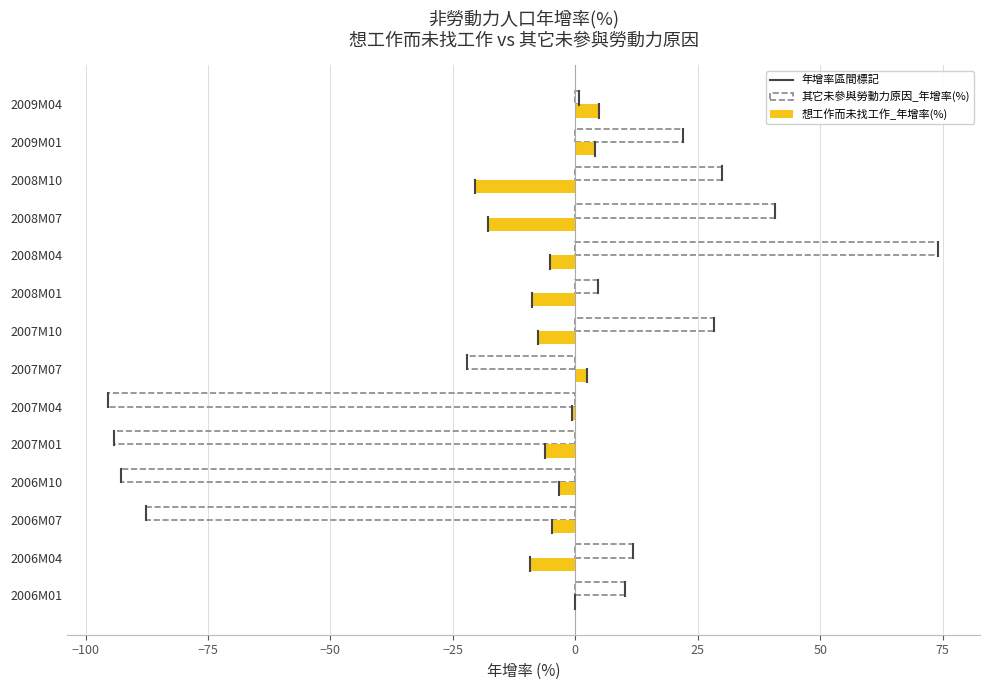

True or false: 想工作而未找工作_年增率(%) has a value of -17.8 at 2008M07.

True